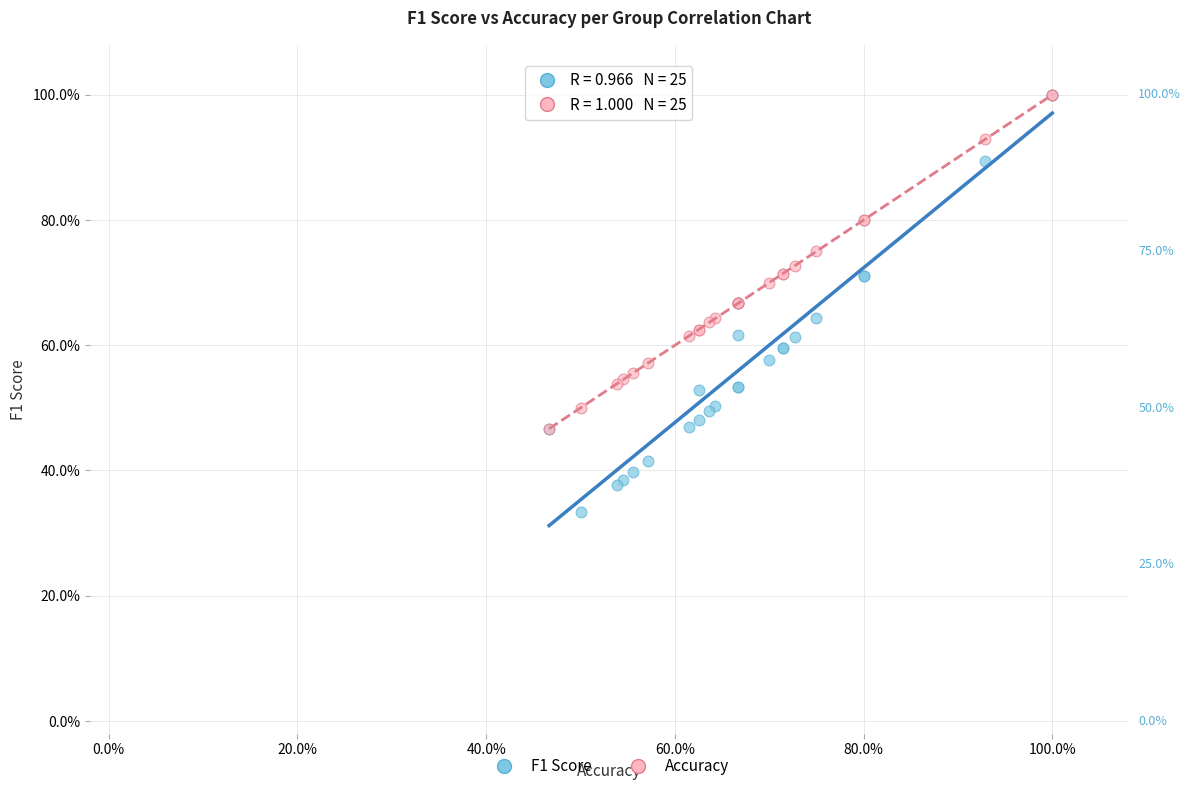

What are all the series names shown in the legend?

F1 Score, Accuracy